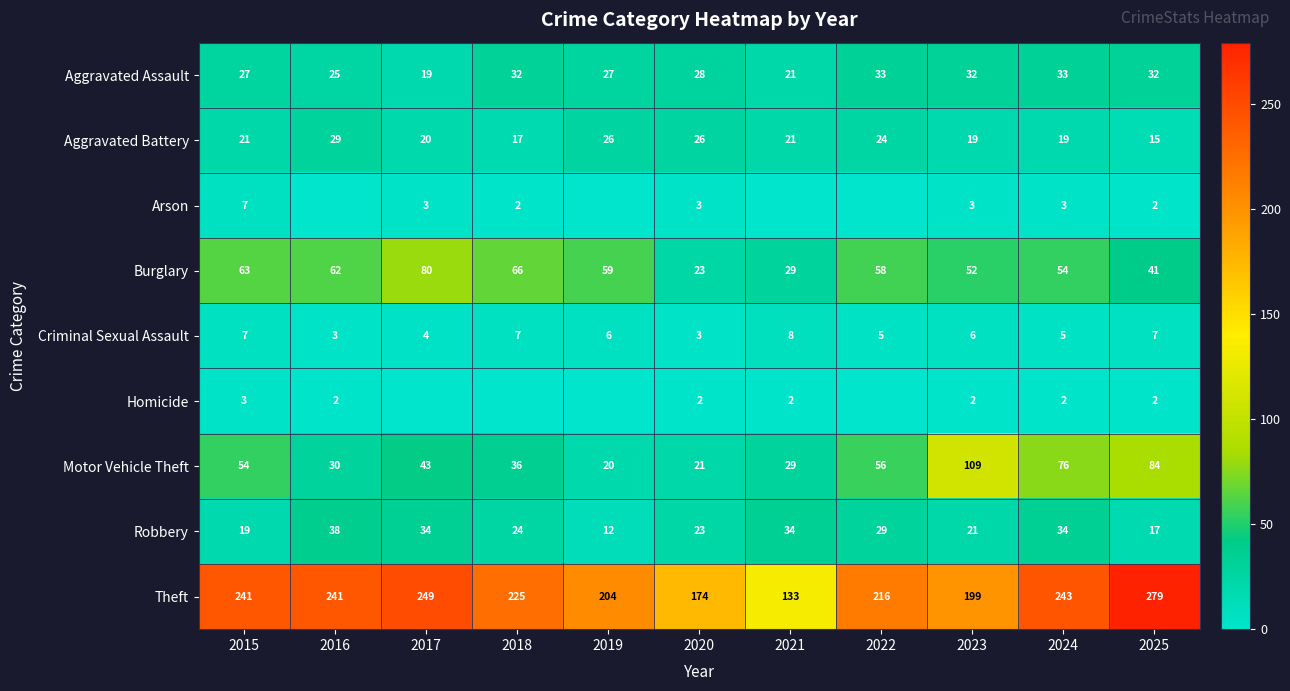

The Aggravated Battery series shows 41 at 2022. True or false?

False